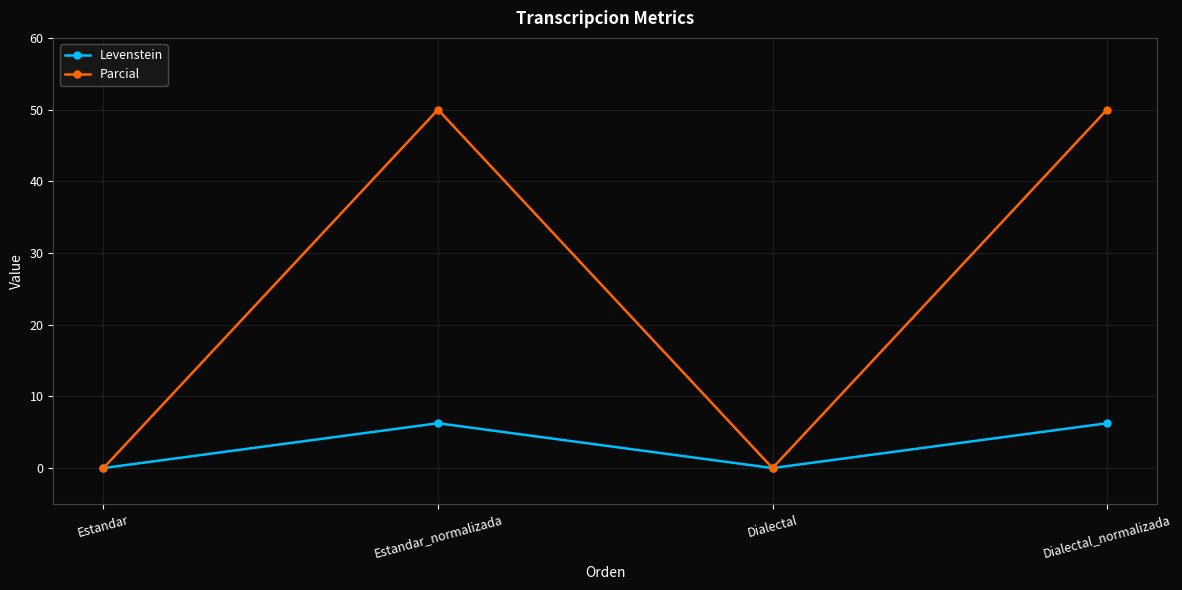

Which series has the largest total across all categories?

Parcial